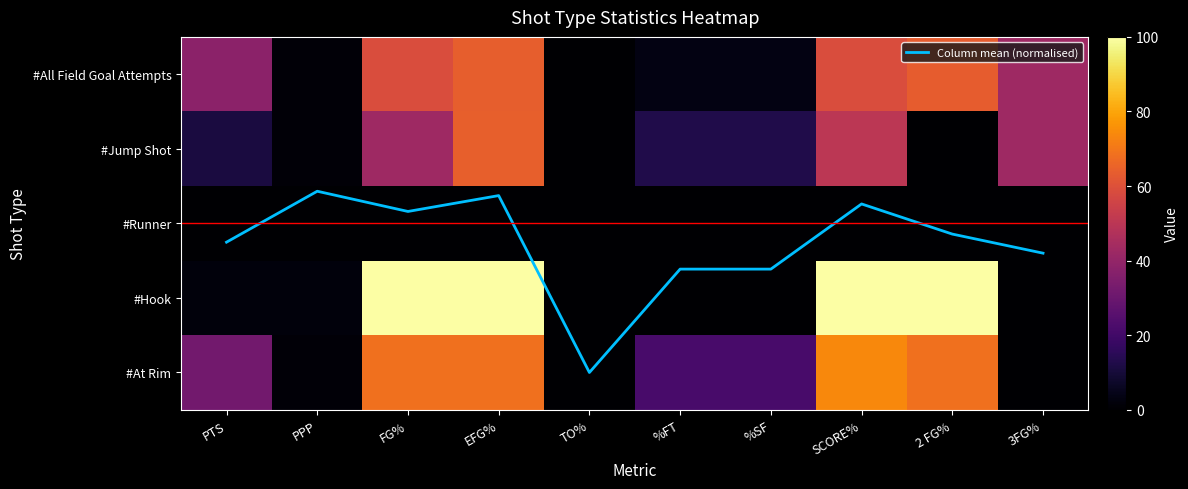

At how many categories does at least one series exceed 81?

4